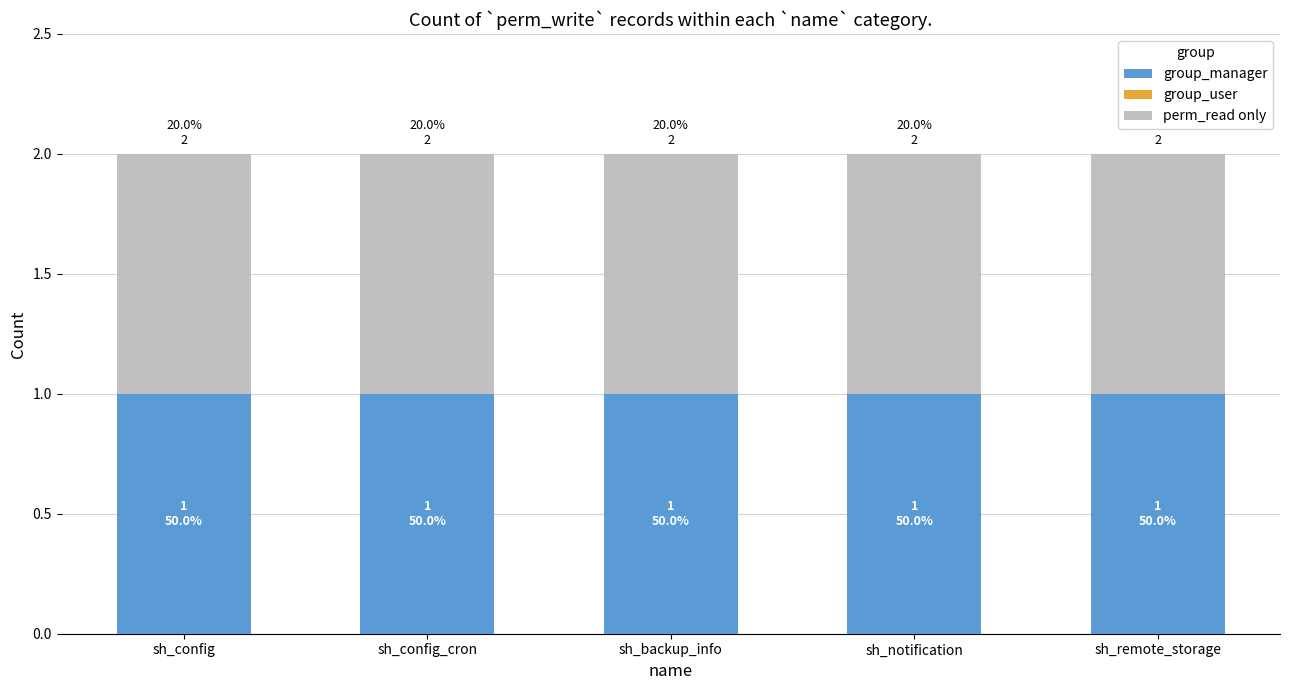

At which category is the sum across all series the highest?

sh_config